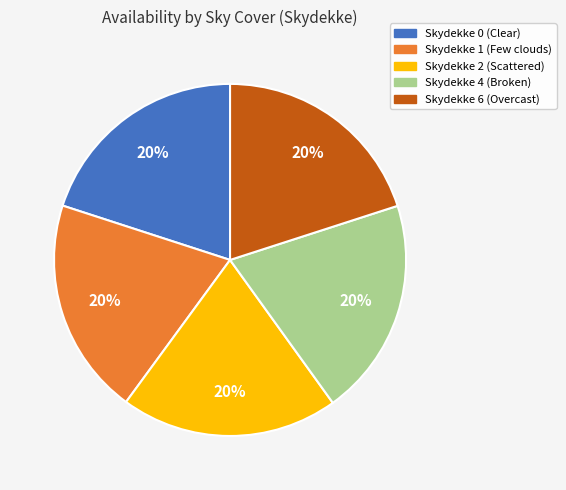

How many segments does this pie chart have?

5